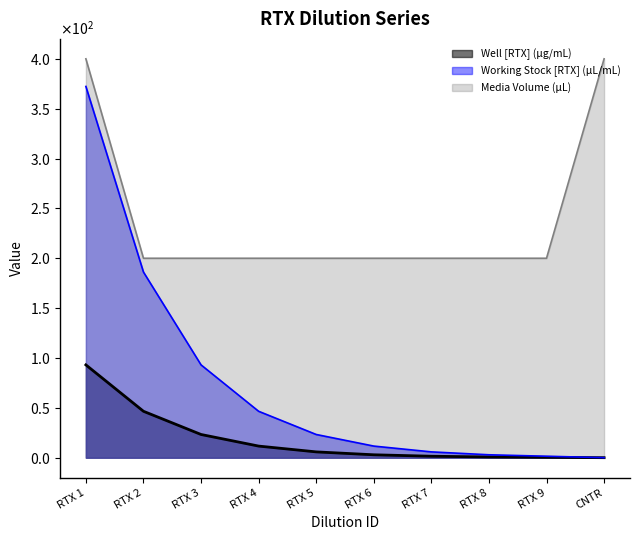

Does the chart display data point markers on the line(s)?

No